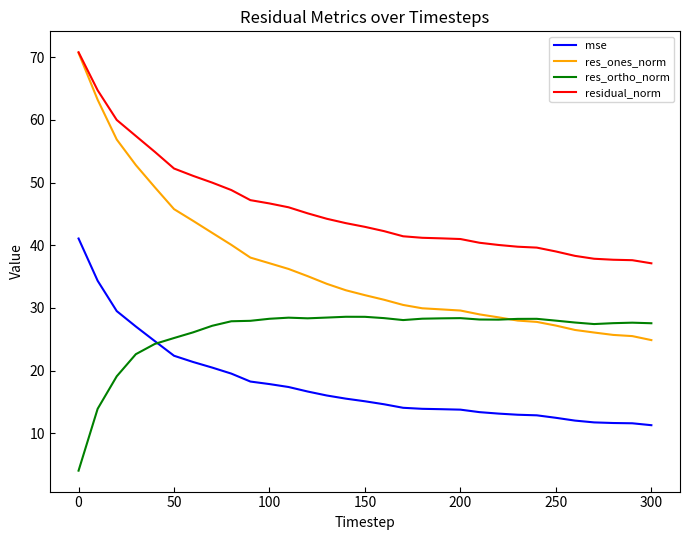

What is the minimum value for mse?

11.3